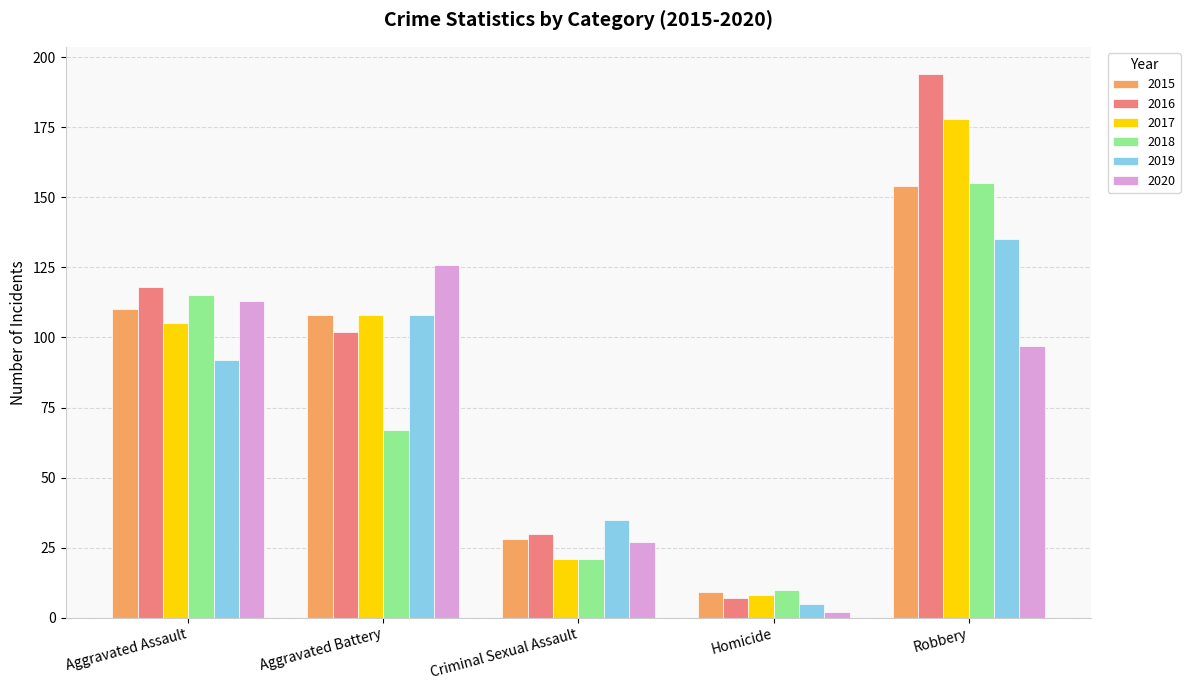

What is the lowest value of the 2016 series?

7